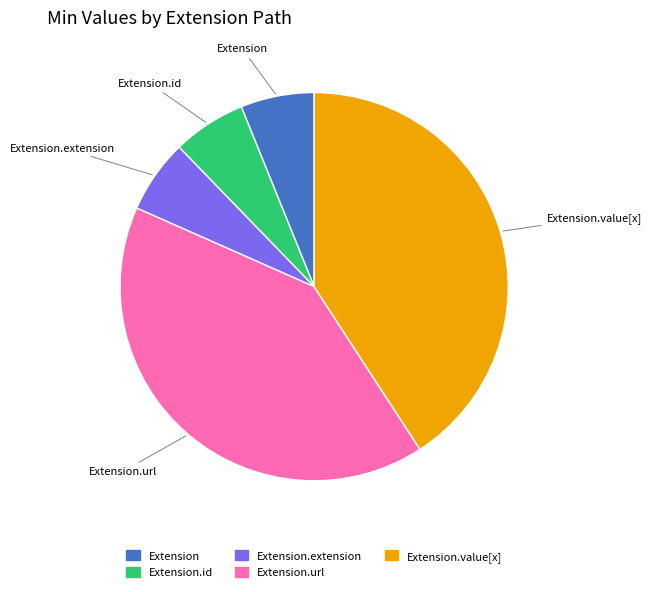

Is there a majority slice in this chart?

No